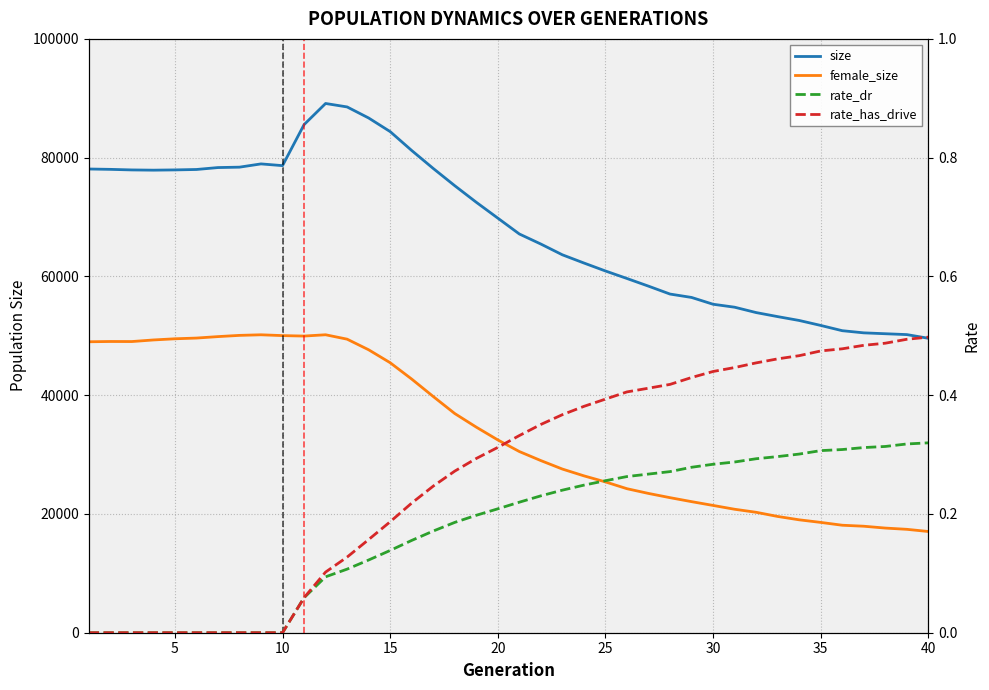

What is the greatest value displayed?

89122.0